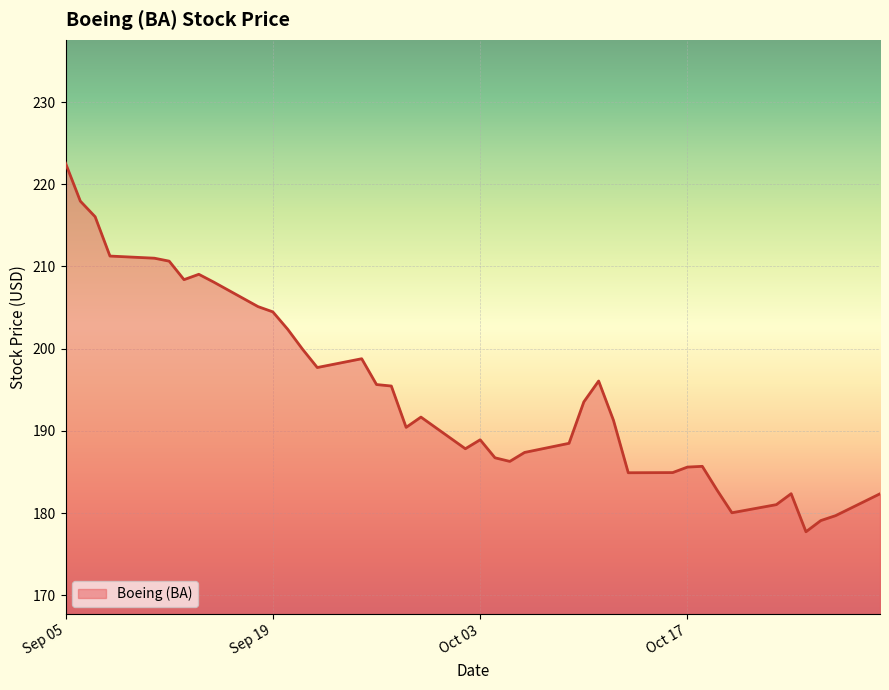

What is the minimum value shown in the chart?

177.7